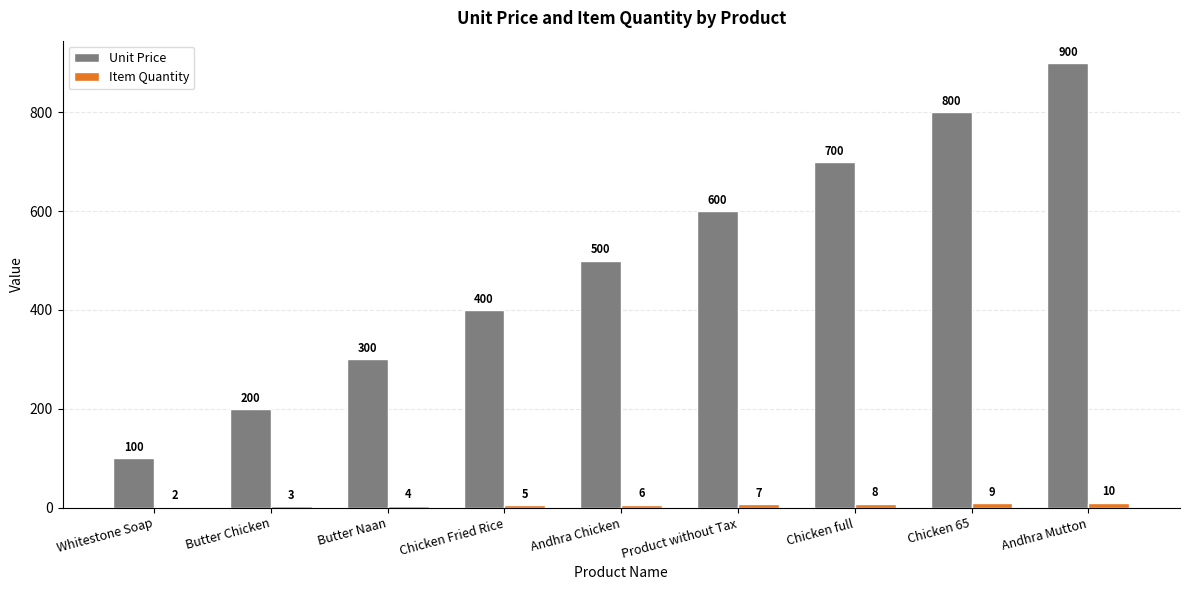

How many Unit Price values are between 300 and 700?

5